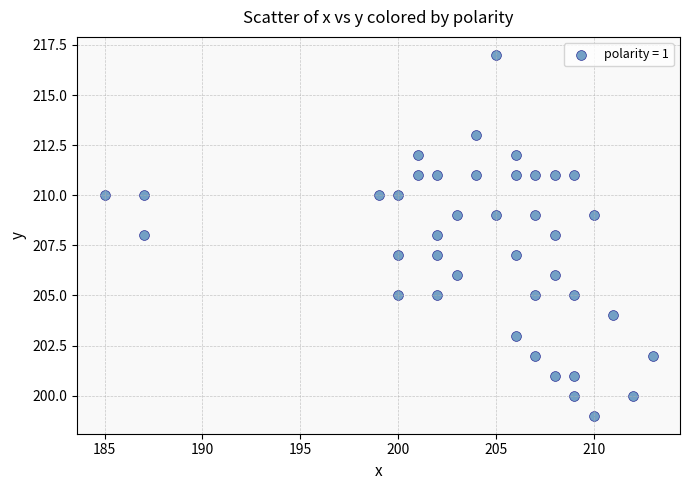

What is the range of X values (max minus min)?

28